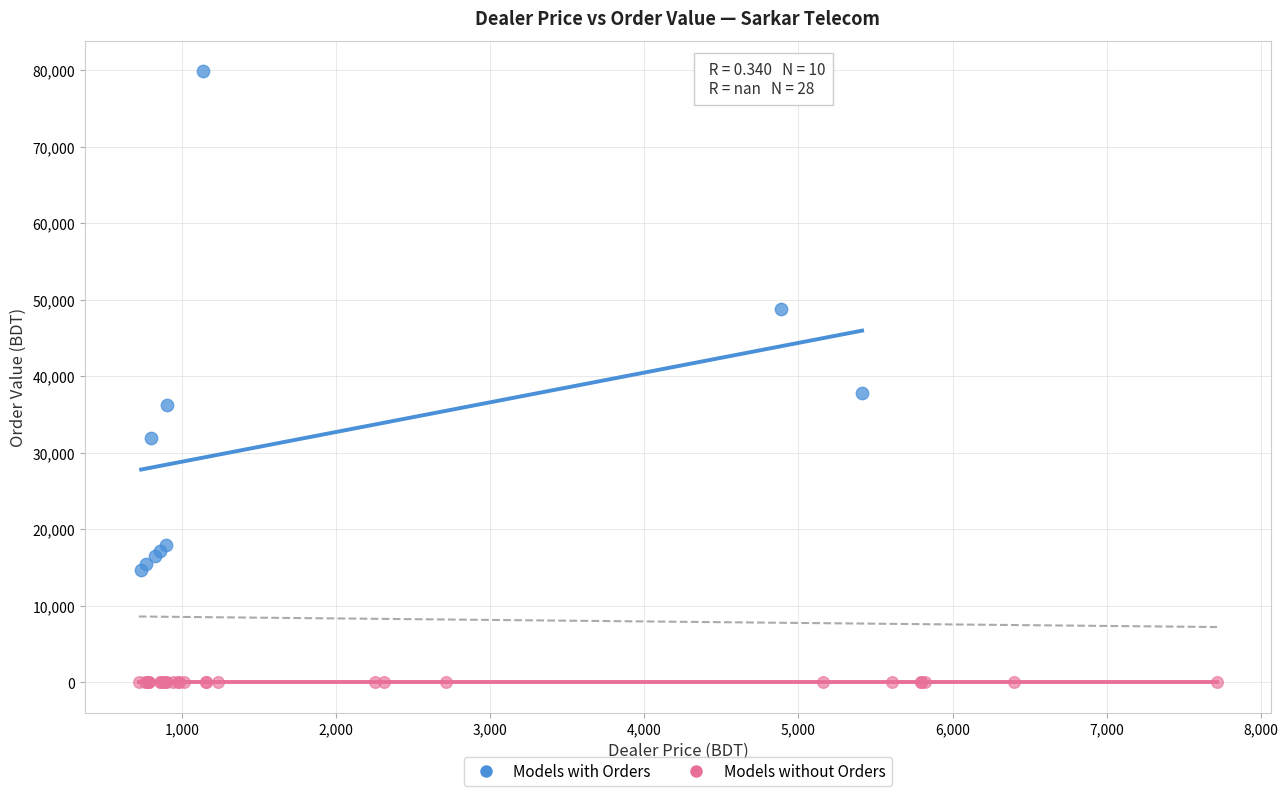

Which series contains the highest Y value?

Models with Orders